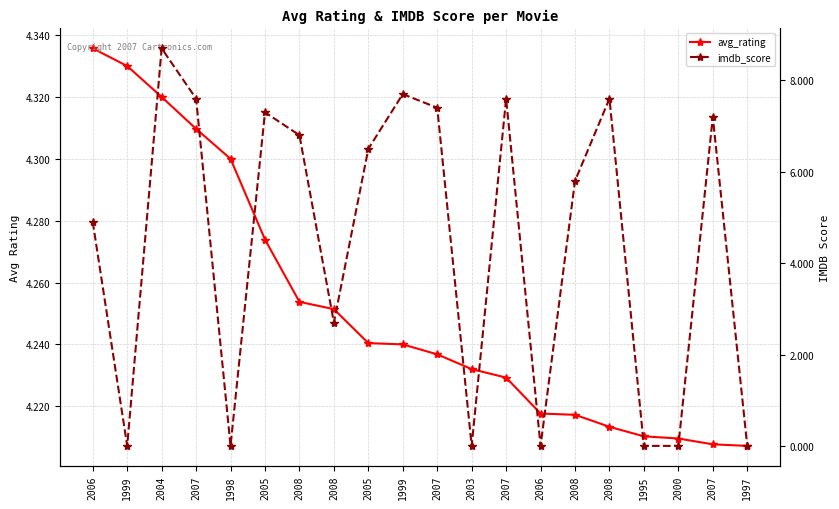

What is the difference between the maximum and minimum values in the avg_rating series?

0.1